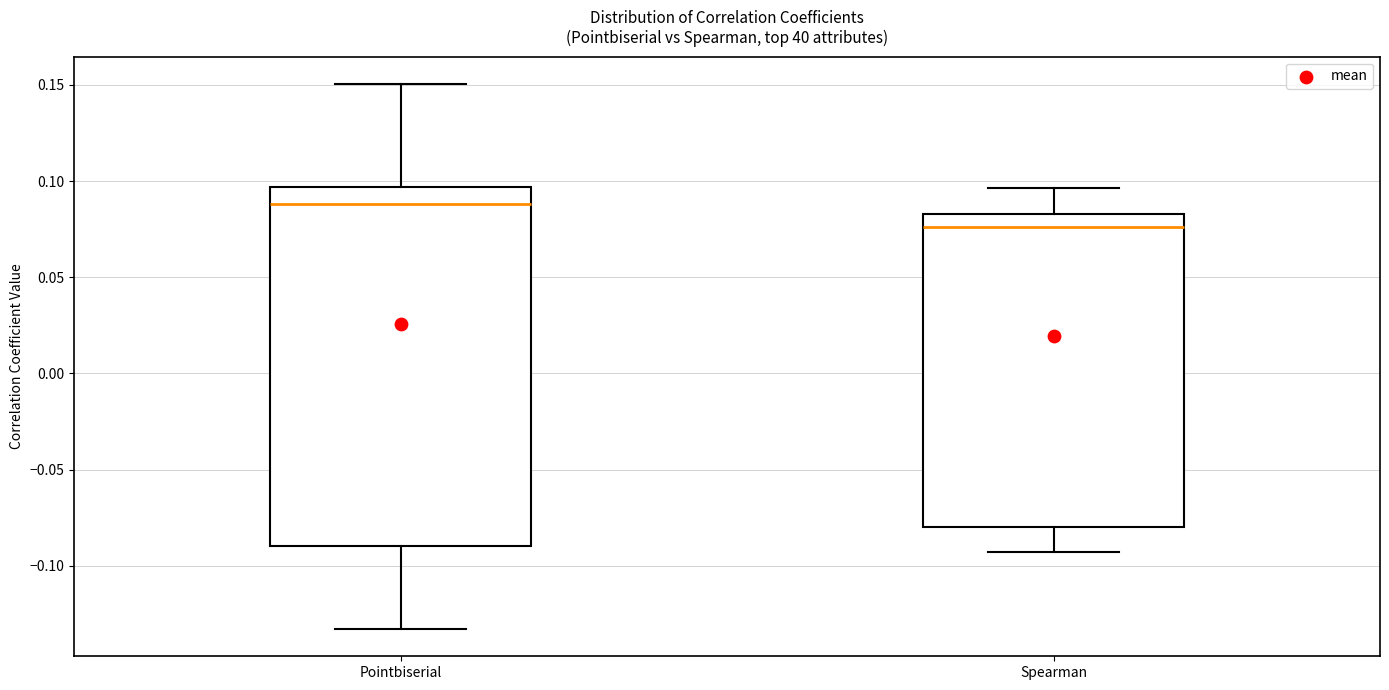

Comparing the boxes themselves (not the whiskers), which one is the tallest?

Pointbiserial